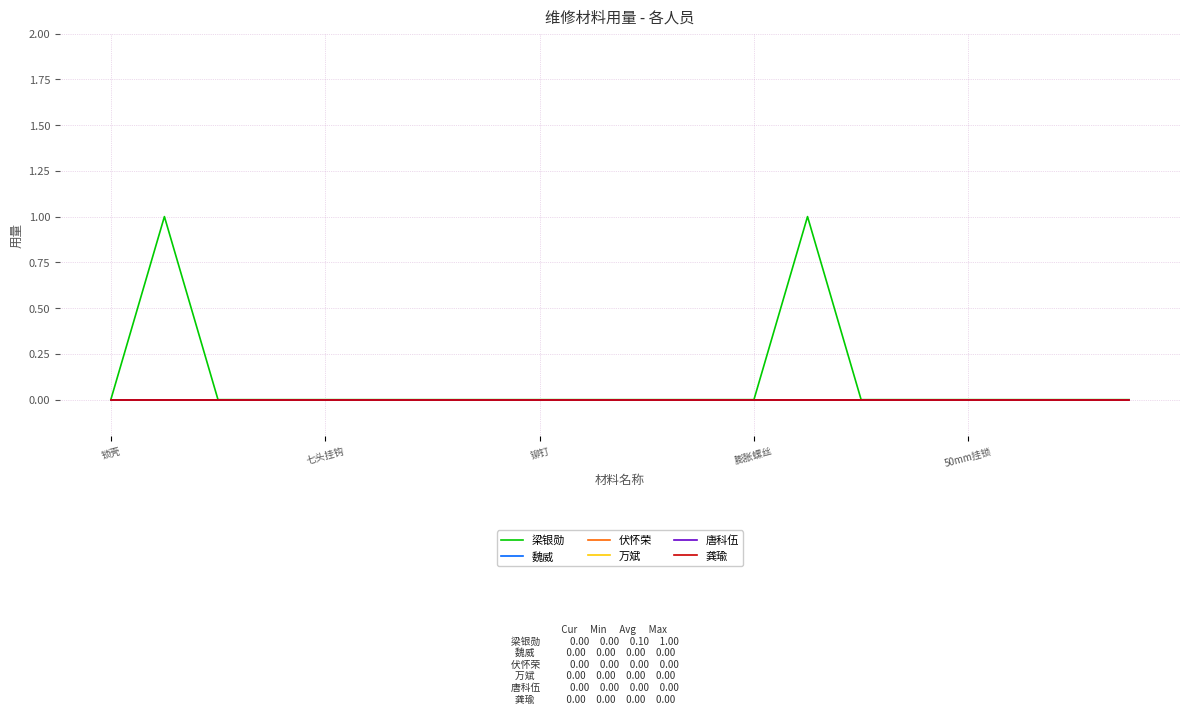

At which category is the sum across all series the highest?

七头挂钩